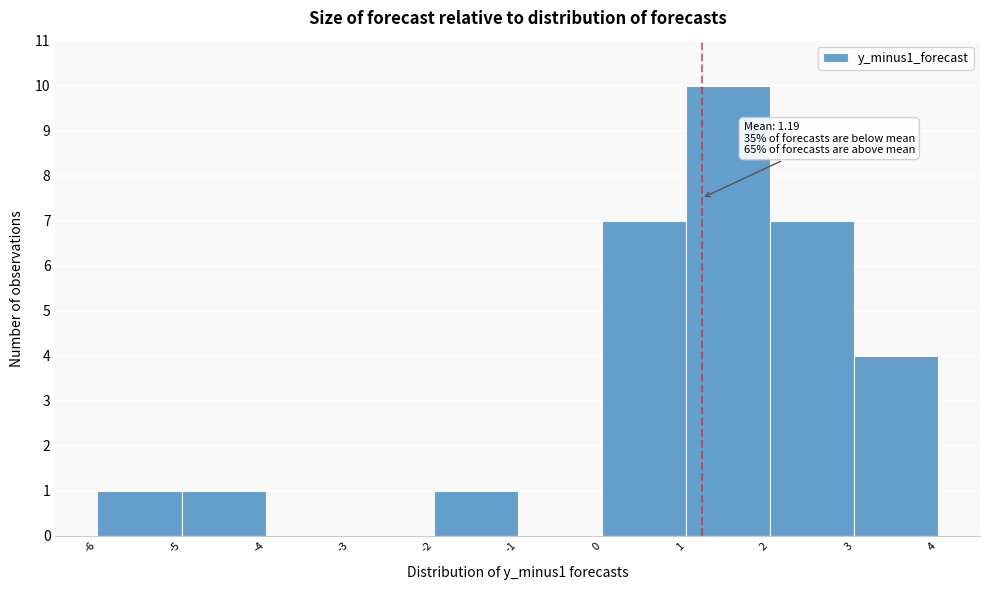

Over which range of the x-axis is the bar tallest?

1 to 2